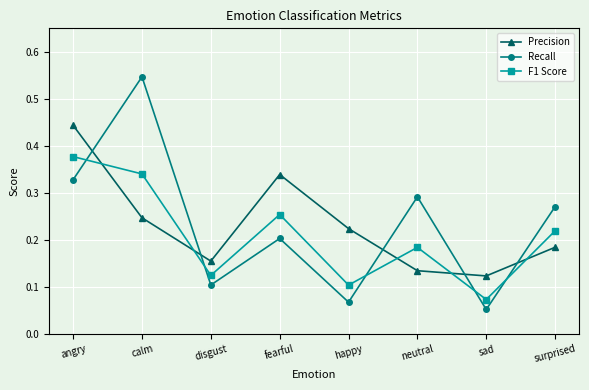

True or false: Recall and F1 Score intersect in this chart.

True